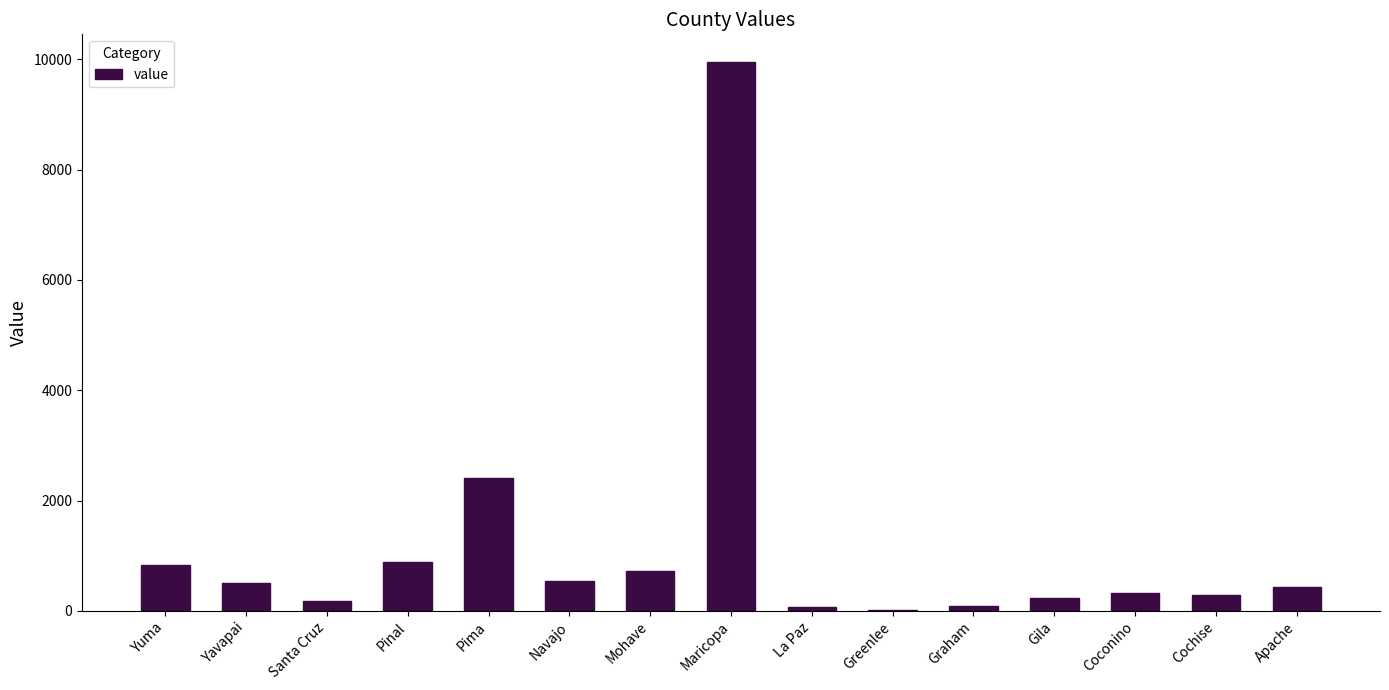

What is the change in value from Navajo to Maricopa?

+9420